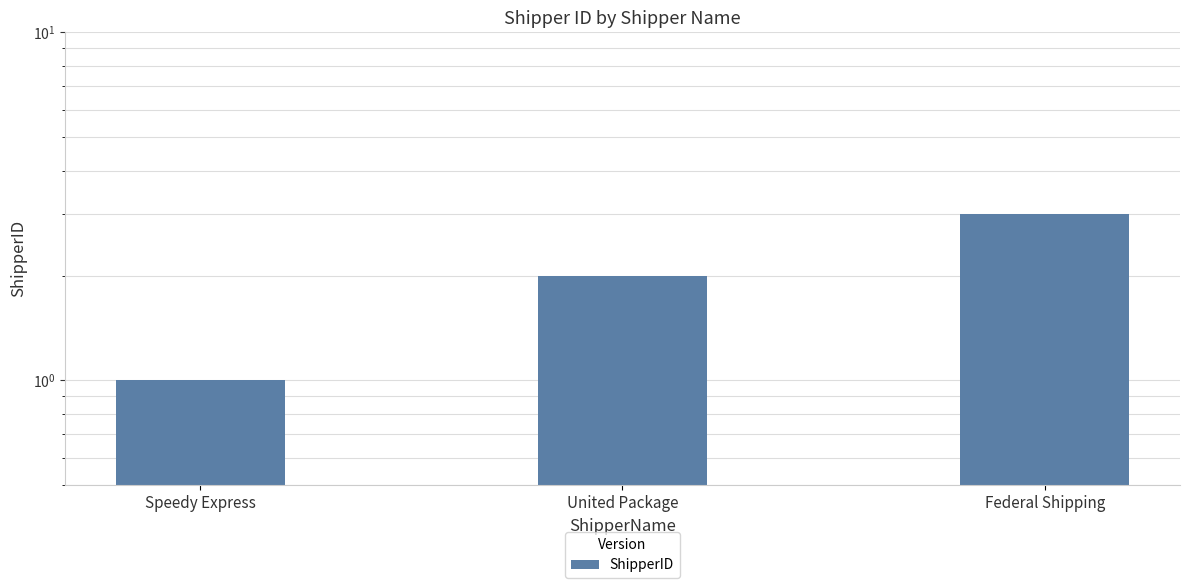

Does the chart contain any negative values?

No